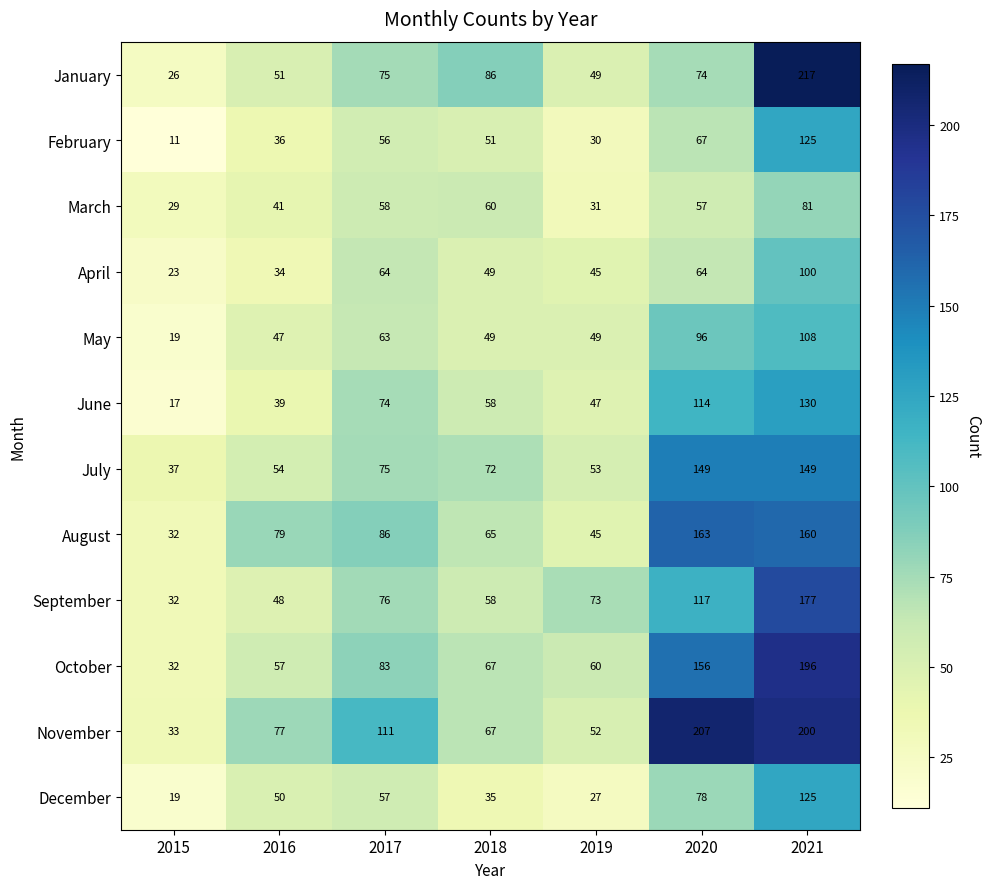

Count the number of categories in the chart.

7